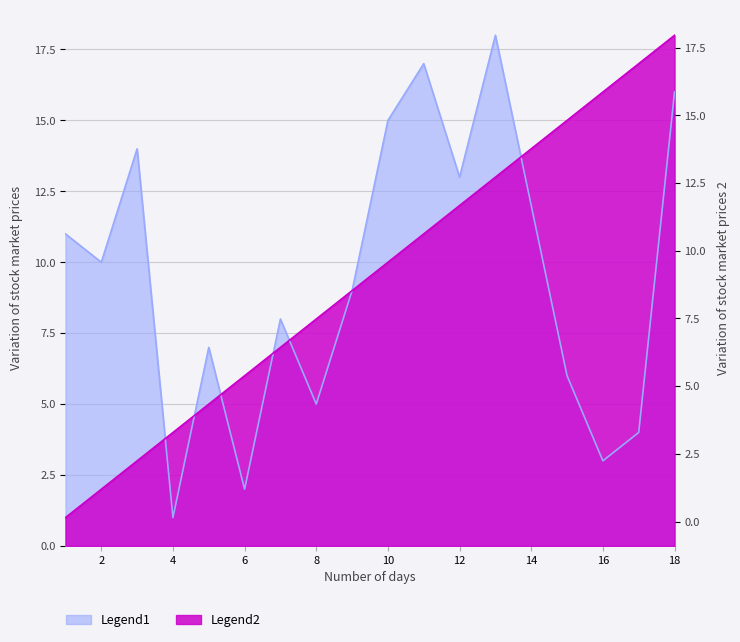

What is the value of the Legend1 point at the 18th from the left?

16